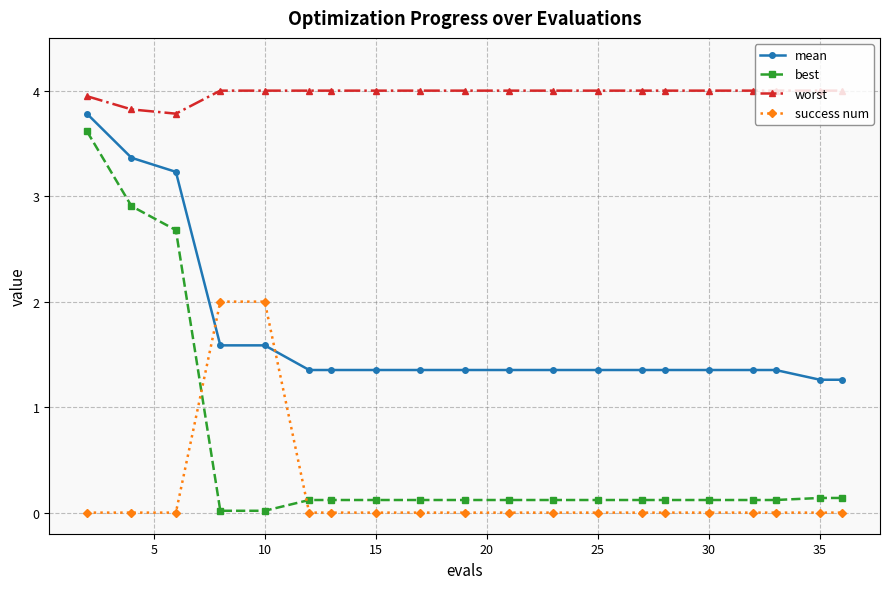

True or false: worst and mean cross at least once.

False